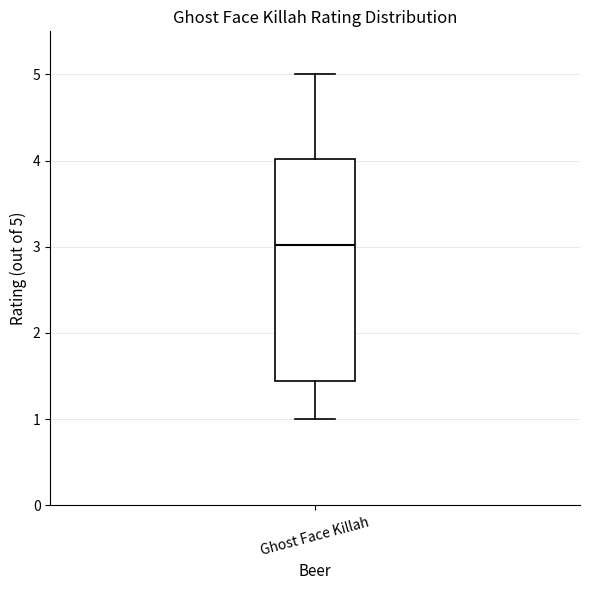

Where does the upper whisker of the box for Ghost Face Killah end on the y-axis? The values are not printed on the chart, so give them approximately, as read against the axis.

5.0